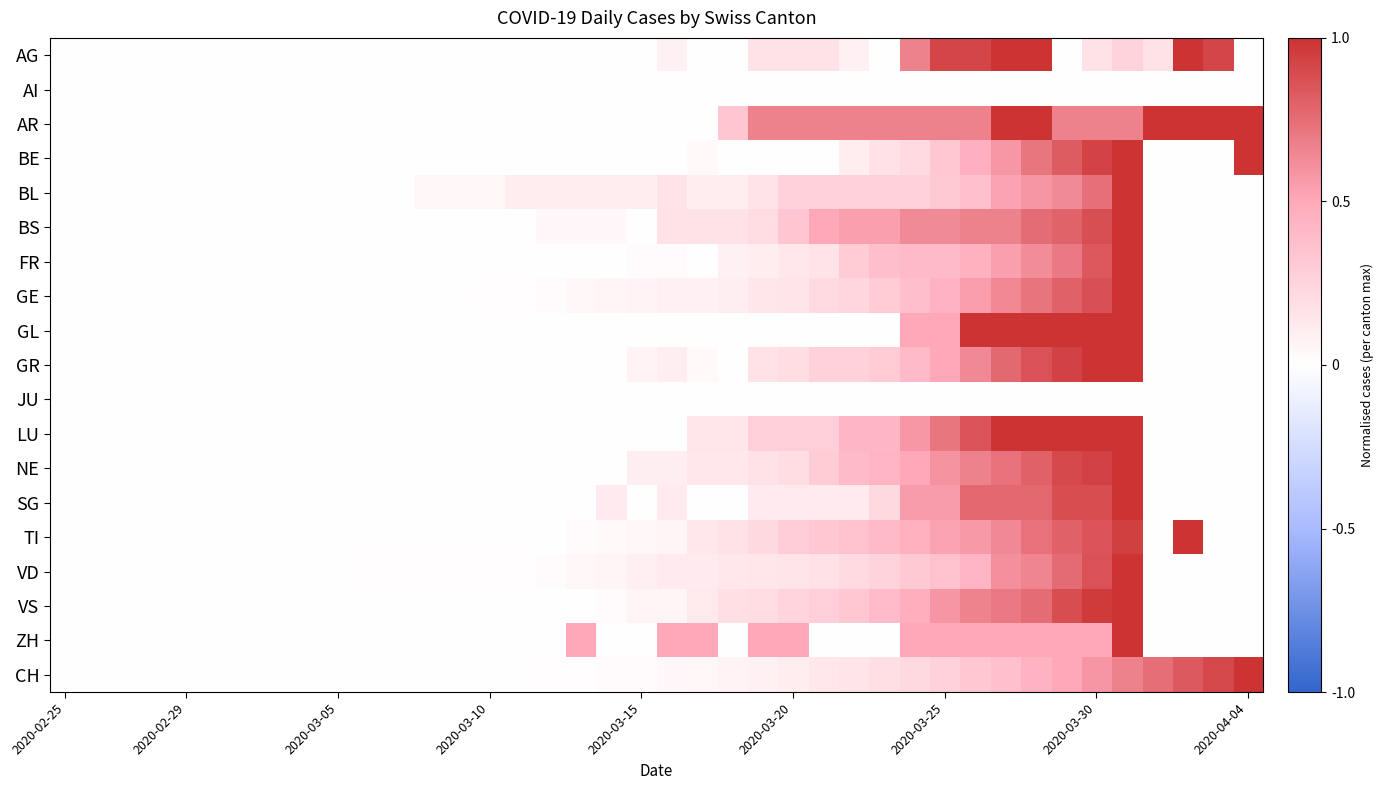

Which series has the largest total across all categories?

AR